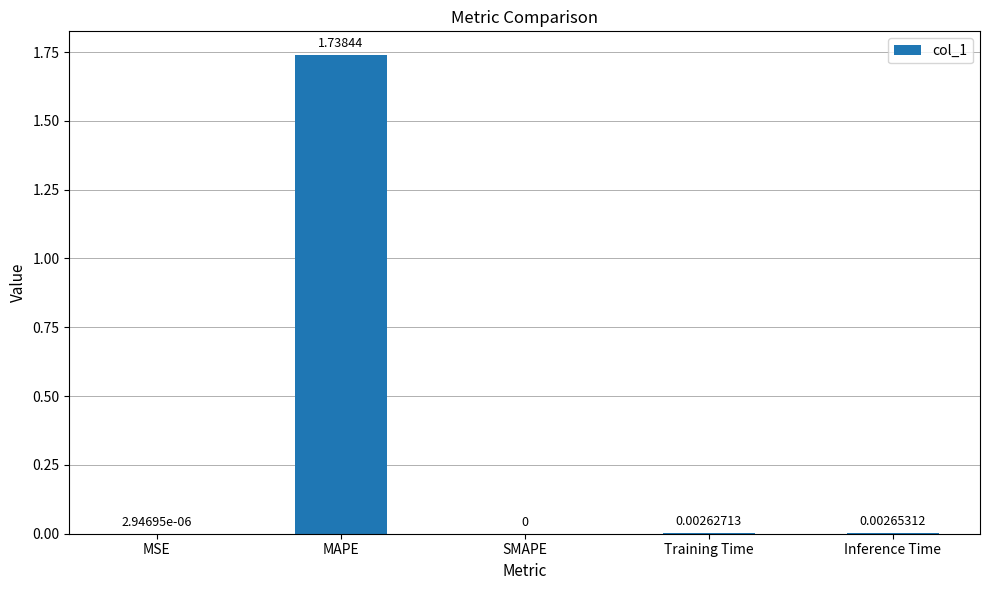

How many data points are above 0?

4